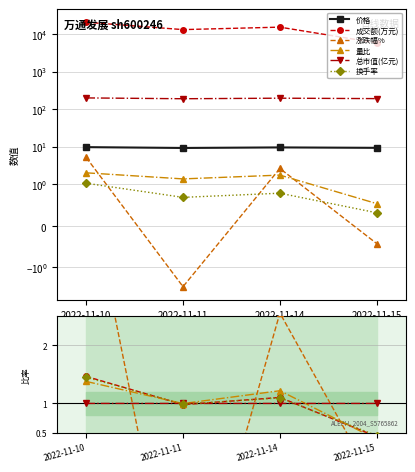

True or false: 价格 and 成交额(万元) cross at least once.

False